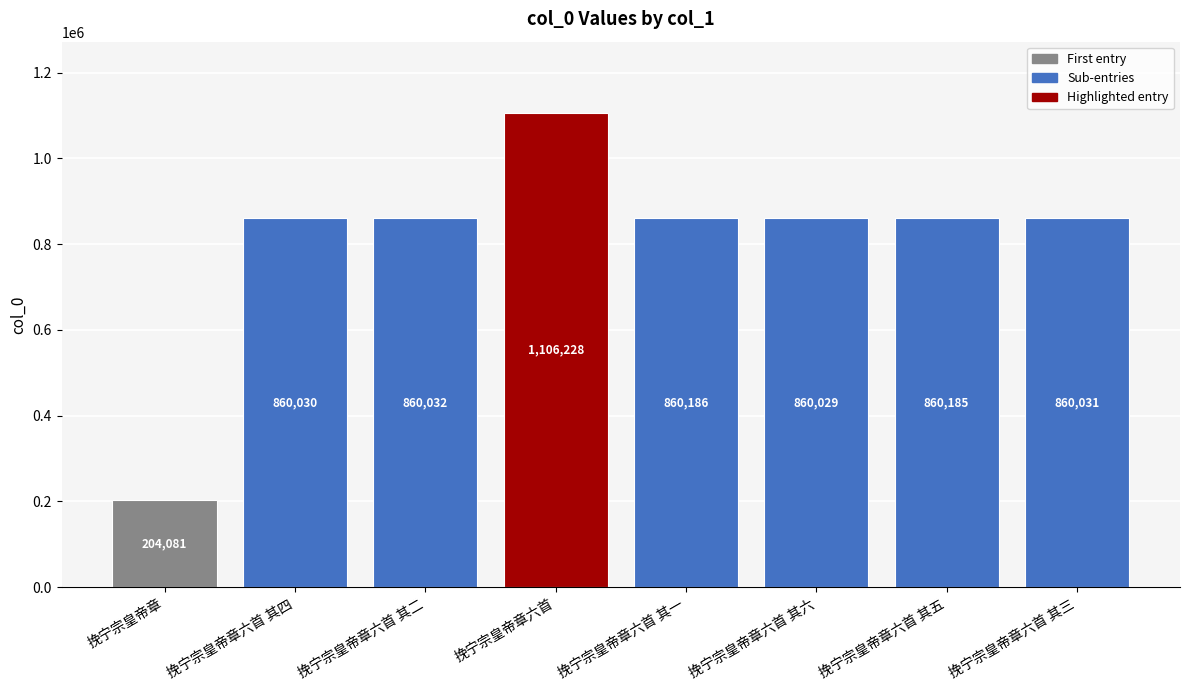

Between 挽宁宗皇帝章六首 其二 and 挽宁宗皇帝章六首 其一, which is larger?

挽宁宗皇帝章六首 其一